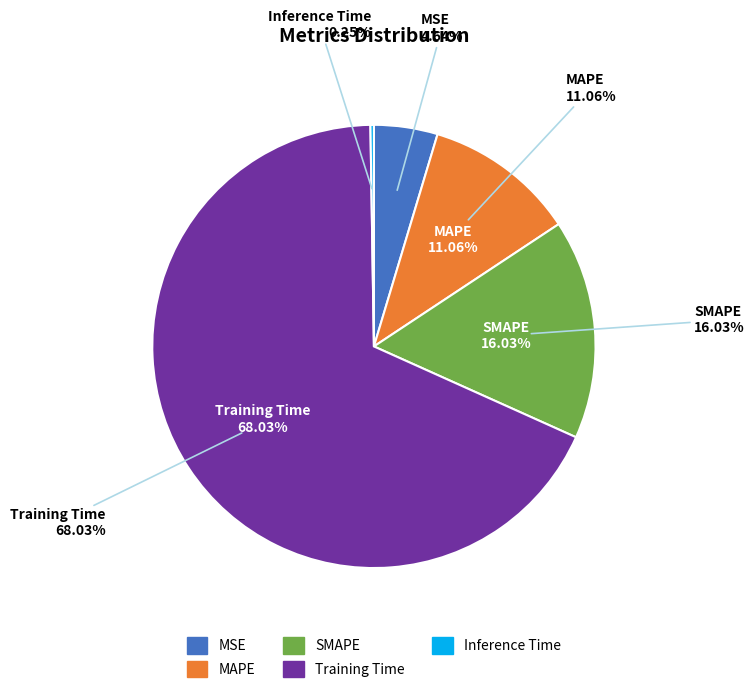

To the nearest percent, what is the difference between the largest and smallest slice percentages?

68%